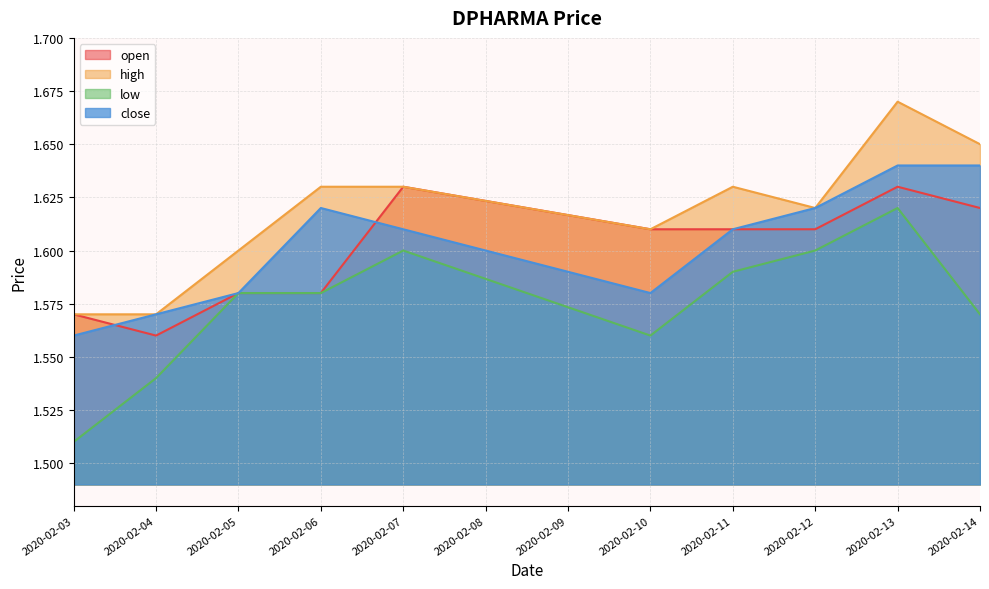

What is the minimum value for open?

1.6